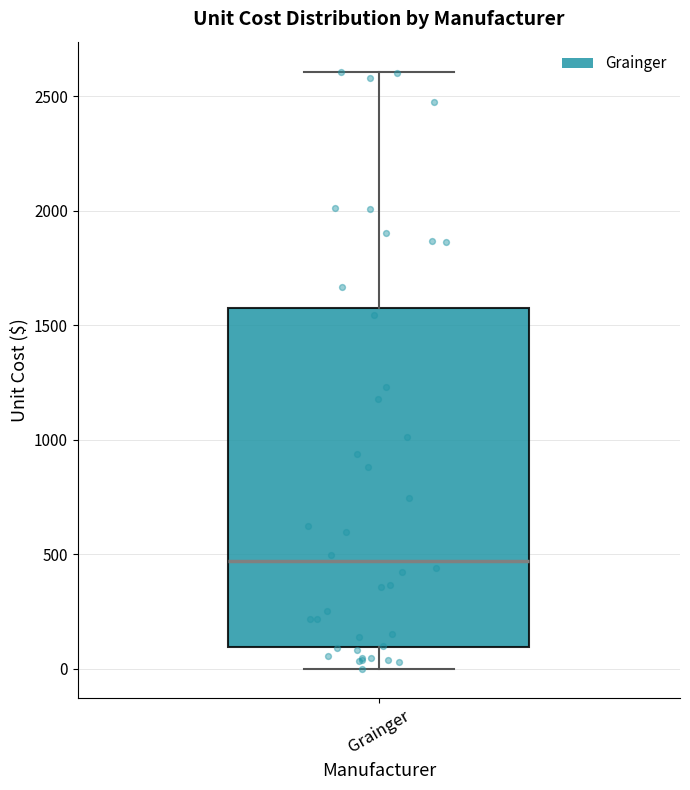

Transcribe this box plot: give where the median line is, the range the box spans, and where the two whiskers end, as read against the y-axis. The values are not printed on the chart, so give them approximately, as read against the axis.

median 450, box 100 to 1600, whiskers 0 to 2600